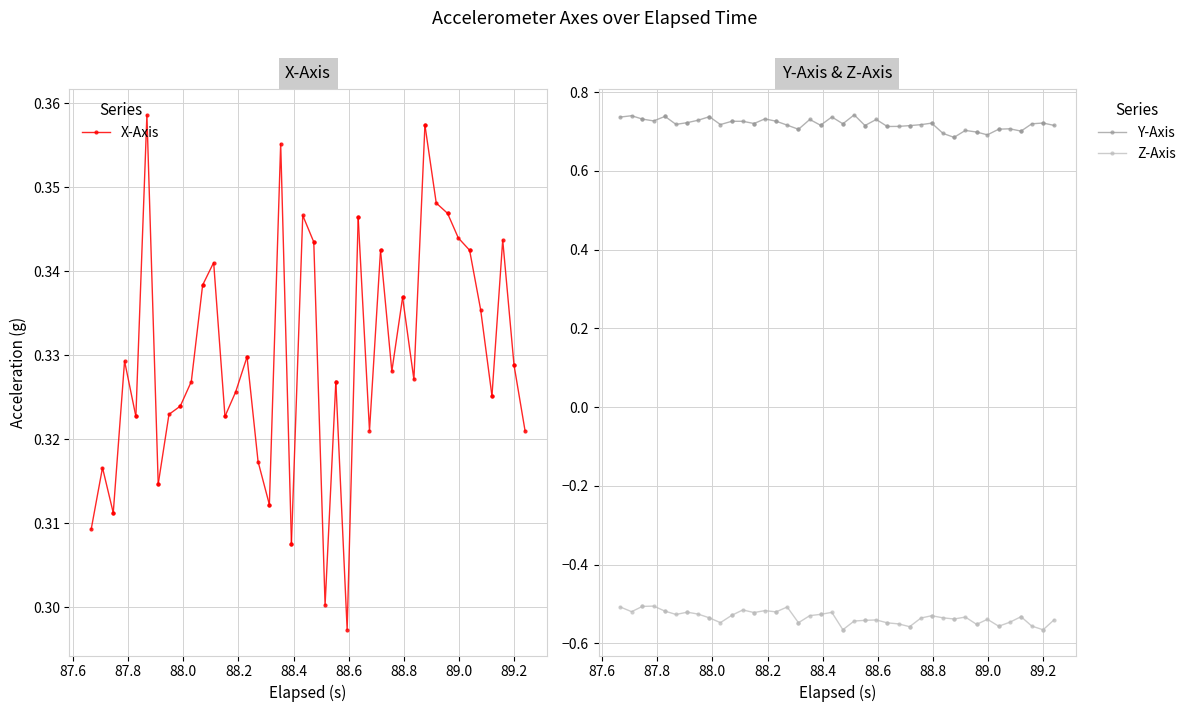

True or false: Z-Axis has a value of -0.2 at 87.8.

False